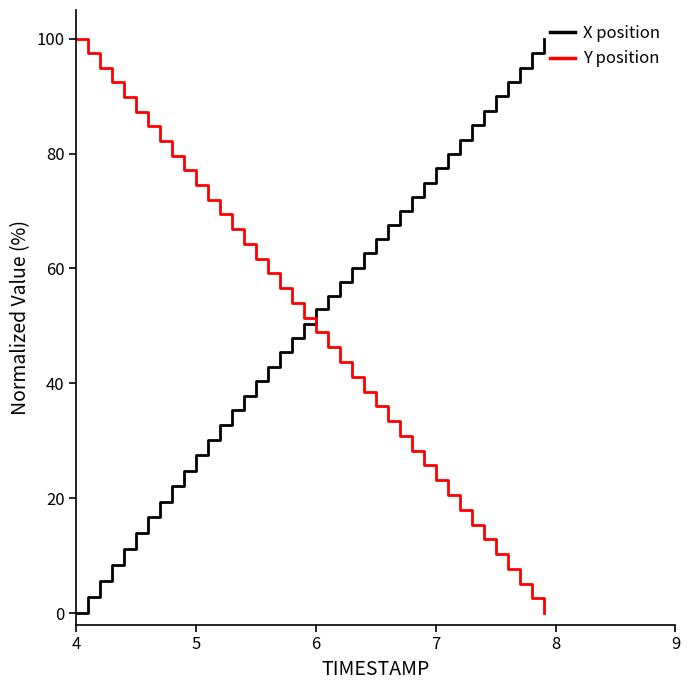

How many series are shown in this chart?

2